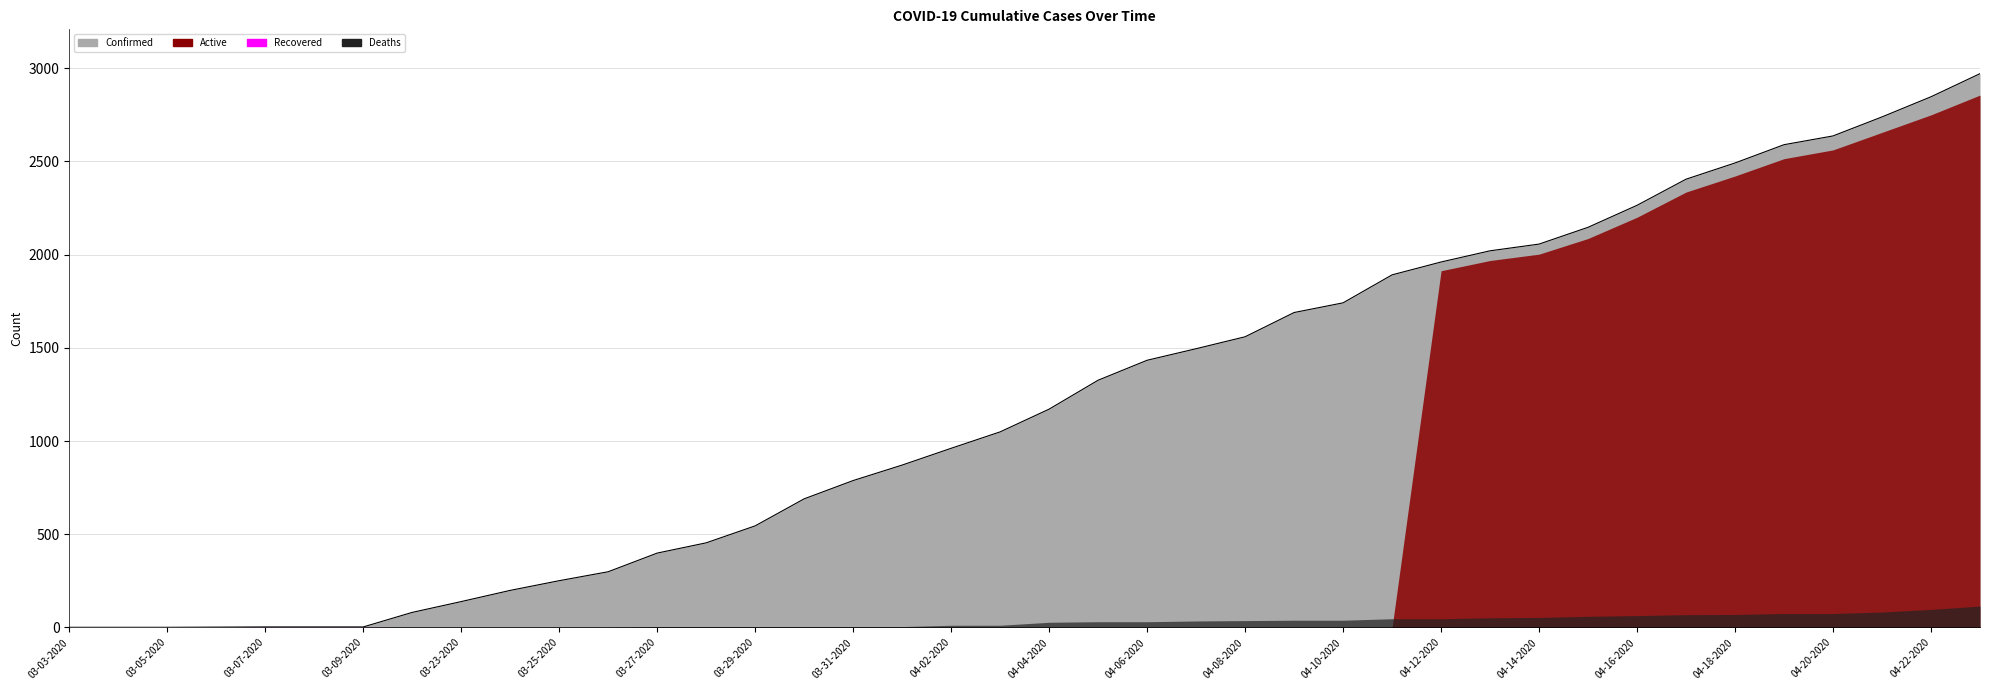

How many lines are shown in the chart?

4